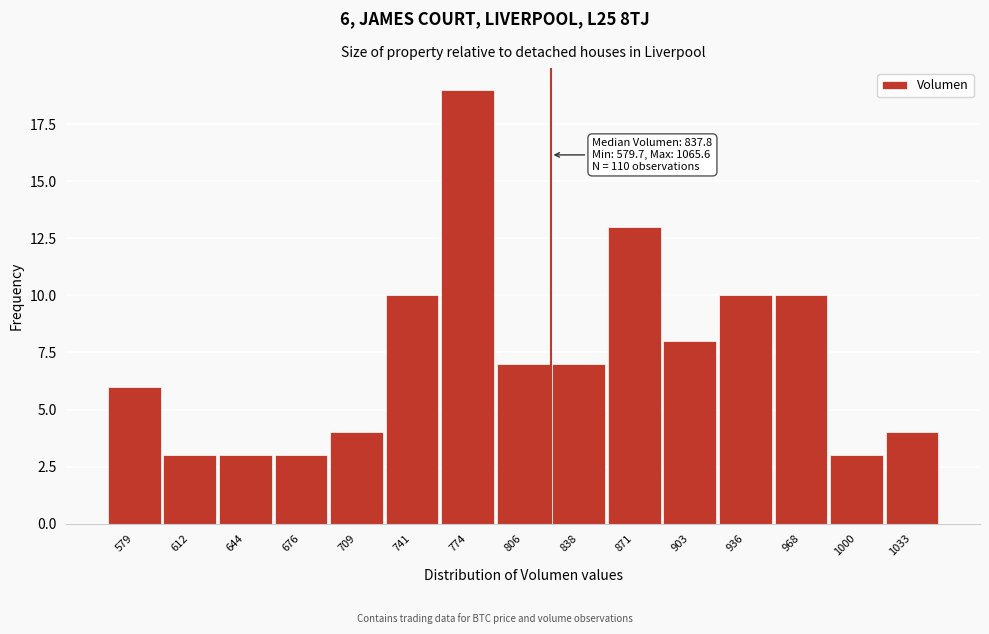

Reading right to left, transcribe all the data shown in this chart.

4	3	10	10	8	13	7	7	19	10	4	3	3	3	6